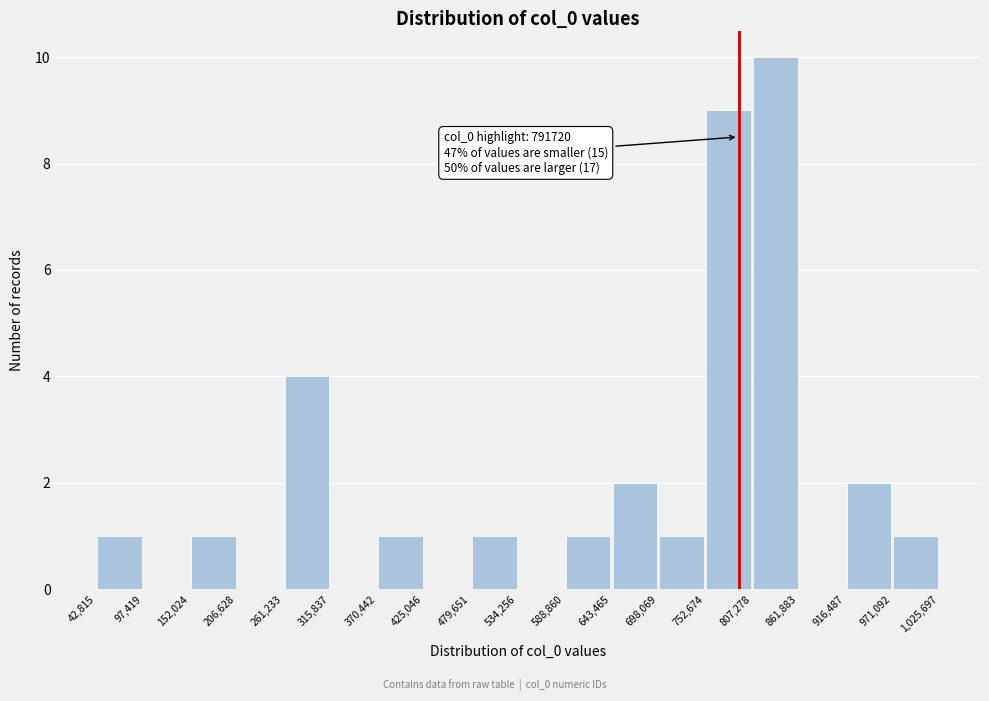

Over which range of the x-axis is the bar tallest?

807,278 to 861,883